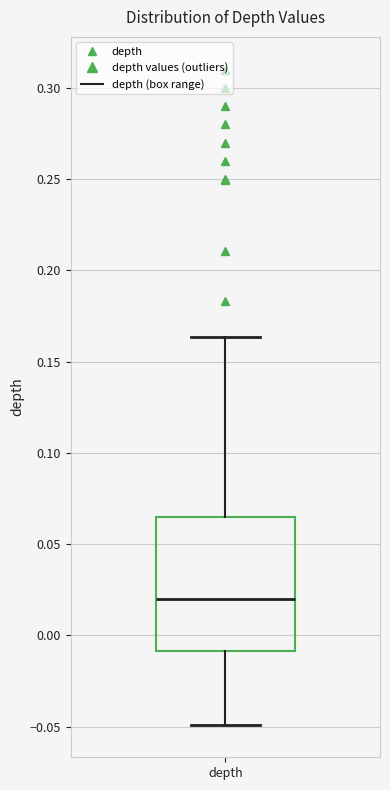

Read this box plot against the y-axis: the position of the median line, the range covered by the box, and the ends of both whiskers. The values are not printed on the chart, so give them approximately, as read against the axis.

median 0.020, box -0.010 to 0.065, whiskers -0.050 to 0.165